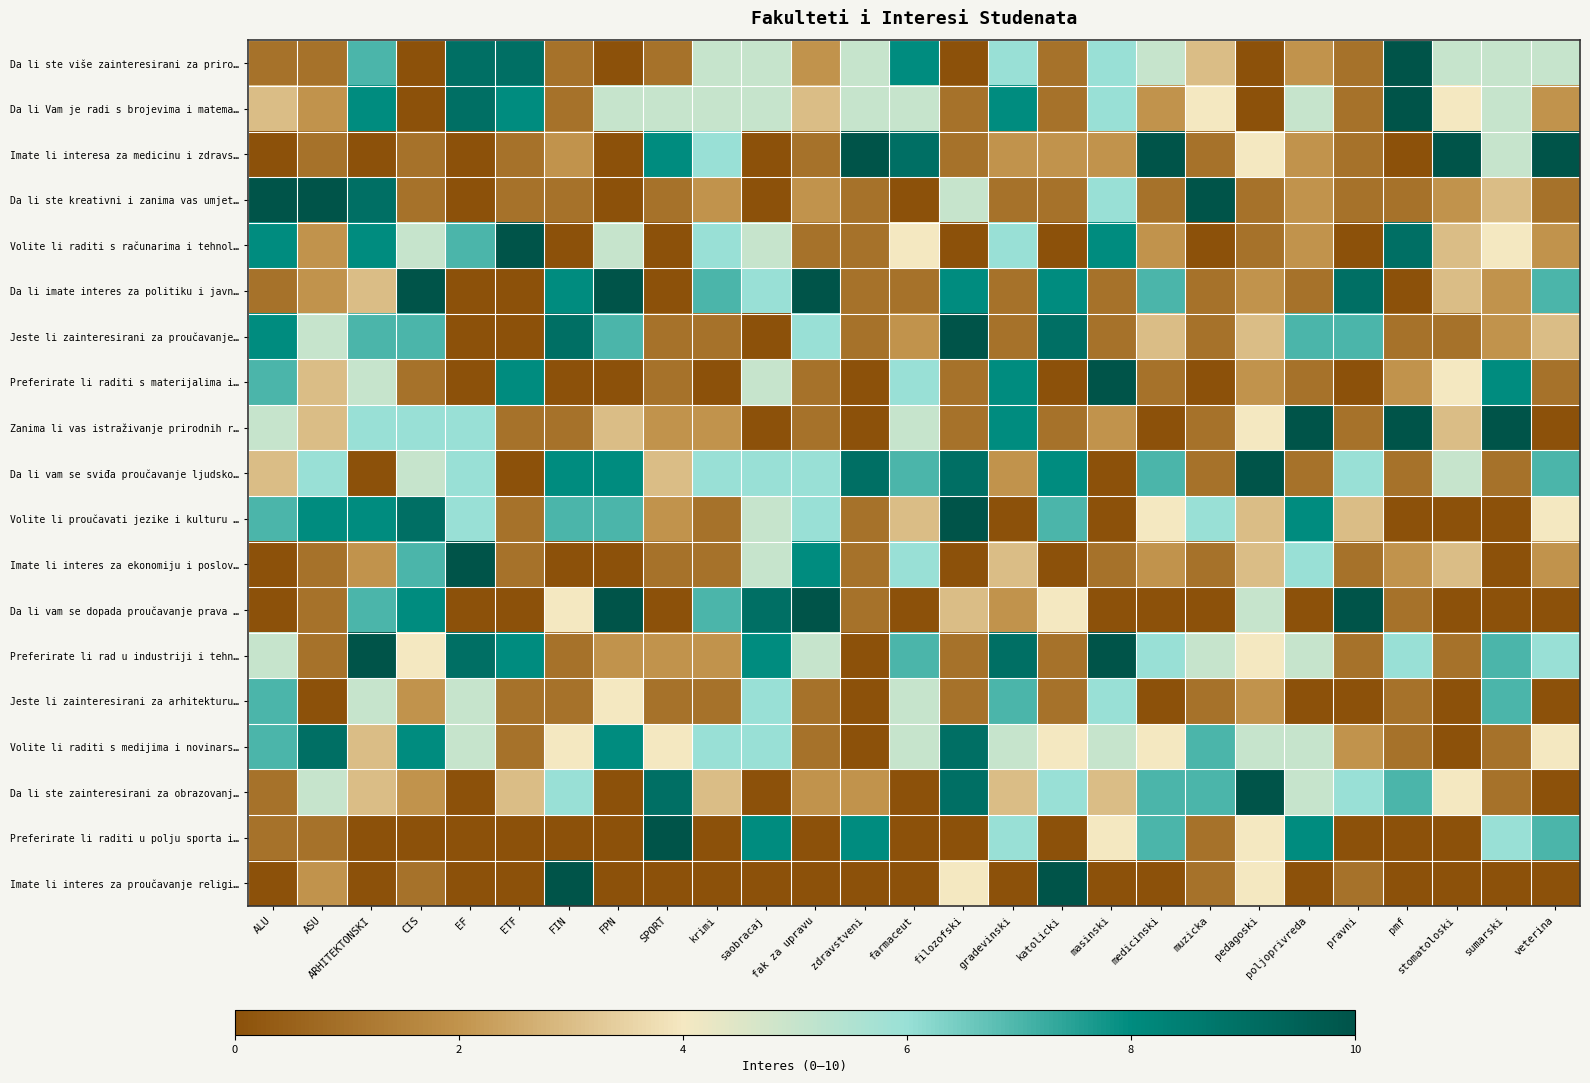

Reading left to right, what are all the values shown in this chart?

Da li ste više zainteresirani za priro…: ALU=0.1	ASU=0.1	ARHITEKTONSKI=0.7	CIS=0.0	EF=0.9	ETF=0.9	FIN=0.1	FPN=0.0	SPORT=0.1	krimi=0.5	saobracaj=0.5	fak za upravu=0.2	zdravstveni=0.5	farmaceut=0.8	filozofski=0.0	gradevinski=0.6	katolicki=0.1	masinski=0.6	medicinski=0.5	muzicka=0.3	pedagoski=0.0	poljoprivreda=0.2	pravni=0.1	pmf=1.0	stomatoloski=0.5	sumarski=0.5	veterina=0.5
Da li Vam je radi s brojevima i matema…: ALU=0.3	ASU=0.2	ARHITEKTONSKI=0.8	CIS=0.0	EF=0.9	ETF=0.8	FIN=0.1	FPN=0.5	SPORT=0.5	krimi=0.5	saobracaj=0.5	fak za upravu=0.3	zdravstveni=0.5	farmaceut=0.5	filozofski=0.1	gradevinski=0.8	katolicki=0.1	masinski=0.6	medicinski=0.2	muzicka=0.4	pedagoski=0.0	poljoprivreda=0.5	pravni=0.1	pmf=1.0	stomatoloski=0.4	sumarski=0.5	veterina=0.2
Imate li interesa za medicinu i zdravs…: ALU=0.0	ASU=0.1	ARHITEKTONSKI=0.0	CIS=0.1	EF=0.0	ETF=0.1	FIN=0.2	FPN=0.0	SPORT=0.8	krimi=0.6	saobracaj=0.0	fak za upravu=0.1	zdravstveni=1.0	farmaceut=0.9	filozofski=0.1	gradevinski=0.2	katolicki=0.2	masinski=0.2	medicinski=1.0	muzicka=0.1	pedagoski=0.4	poljoprivreda=0.2	pravni=0.1	pmf=0.0	stomatoloski=1.0	sumarski=0.5	veterina=1.0
Da li ste kreativni i zanima vas umjet…: ALU=1.0	ASU=1.0	ARHITEKTONSKI=0.9	CIS=0.1	EF=0.0	ETF=0.1	FIN=0.1	FPN=0.0	SPORT=0.1	krimi=0.2	saobracaj=0.0	fak za upravu=0.2	zdravstveni=0.1	farmaceut=0.0	filozofski=0.5	gradevinski=0.1	katolicki=0.1	masinski=0.6	medicinski=0.1	muzicka=1.0	pedagoski=0.1	poljoprivreda=0.2	pravni=0.1	pmf=0.1	stomatoloski=0.2	sumarski=0.3	veterina=0.1
Volite li raditi s računarima i tehnol…: ALU=0.8	ASU=0.2	ARHITEKTONSKI=0.8	CIS=0.5	EF=0.7	ETF=1.0	FIN=0.0	FPN=0.5	SPORT=0.0	krimi=0.6	saobracaj=0.5	fak za upravu=0.1	zdravstveni=0.1	farmaceut=0.4	filozofski=0.0	gradevinski=0.6	katolicki=0.0	masinski=0.8	medicinski=0.2	muzicka=0.0	pedagoski=0.1	poljoprivreda=0.2	pravni=0.0	pmf=0.9	stomatoloski=0.3	sumarski=0.4	veterina=0.2
Da li imate interes za politiku i javn…: ALU=0.1	ASU=0.2	ARHITEKTONSKI=0.3	CIS=1.0	EF=0.0	ETF=0.0	FIN=0.8	FPN=1.0	SPORT=0.0	krimi=0.7	saobracaj=0.6	fak za upravu=1.0	zdravstveni=0.1	farmaceut=0.1	filozofski=0.8	gradevinski=0.1	katolicki=0.8	masinski=0.1	medicinski=0.7	muzicka=0.1	pedagoski=0.2	poljoprivreda=0.1	pravni=0.9	pmf=0.0	stomatoloski=0.3	sumarski=0.2	veterina=0.7
Jeste li zainteresirani za proučavanje…: ALU=0.8	ASU=0.5	ARHITEKTONSKI=0.7	CIS=0.7	EF=0.0	ETF=0.0	FIN=0.9	FPN=0.7	SPORT=0.1	krimi=0.1	saobracaj=0.0	fak za upravu=0.6	zdravstveni=0.1	farmaceut=0.2	filozofski=1.0	gradevinski=0.1	katolicki=0.9	masinski=0.1	medicinski=0.3	muzicka=0.1	pedagoski=0.3	poljoprivreda=0.7	pravni=0.7	pmf=0.1	stomatoloski=0.1	sumarski=0.2	veterina=0.3
Preferirate li raditi s materijalima i…: ALU=0.7	ASU=0.3	ARHITEKTONSKI=0.5	CIS=0.1	EF=0.0	ETF=0.8	FIN=0.0	FPN=0.0	SPORT=0.1	krimi=0.0	saobracaj=0.5	fak za upravu=0.1	zdravstveni=0.0	farmaceut=0.6	filozofski=0.1	gradevinski=0.8	katolicki=0.0	masinski=1.0	medicinski=0.1	muzicka=0.0	pedagoski=0.2	poljoprivreda=0.1	pravni=0.0	pmf=0.2	stomatoloski=0.4	sumarski=0.8	veterina=0.1
Zanima li vas istraživanje prirodnih r…: ALU=0.5	ASU=0.3	ARHITEKTONSKI=0.6	CIS=0.6	EF=0.6	ETF=0.1	FIN=0.1	FPN=0.3	SPORT=0.2	krimi=0.2	saobracaj=0.0	fak za upravu=0.1	zdravstveni=0.0	farmaceut=0.5	filozofski=0.1	gradevinski=0.8	katolicki=0.1	masinski=0.2	medicinski=0.0	muzicka=0.1	pedagoski=0.4	poljoprivreda=1.0	pravni=0.1	pmf=1.0	stomatoloski=0.3	sumarski=1.0	veterina=0.0
Da li vam se sviđa proučavanje ljudsko…: ALU=0.3	ASU=0.6	ARHITEKTONSKI=0.0	CIS=0.5	EF=0.6	ETF=0.0	FIN=0.8	FPN=0.8	SPORT=0.3	krimi=0.6	saobracaj=0.6	fak za upravu=0.6	zdravstveni=0.9	farmaceut=0.7	filozofski=0.9	gradevinski=0.2	katolicki=0.8	masinski=0.0	medicinski=0.7	muzicka=0.1	pedagoski=1.0	poljoprivreda=0.1	pravni=0.6	pmf=0.1	stomatoloski=0.5	sumarski=0.1	veterina=0.7
Volite li proučavati jezike i kulturu …: ALU=0.7	ASU=0.8	ARHITEKTONSKI=0.8	CIS=0.9	EF=0.6	ETF=0.1	FIN=0.7	FPN=0.7	SPORT=0.2	krimi=0.1	saobracaj=0.5	fak za upravu=0.6	zdravstveni=0.1	farmaceut=0.3	filozofski=1.0	gradevinski=0.0	katolicki=0.7	masinski=0.0	medicinski=0.4	muzicka=0.6	pedagoski=0.3	poljoprivreda=0.8	pravni=0.3	pmf=0.0	stomatoloski=0.0	sumarski=0.0	veterina=0.4
Imate li interes za ekonomiju i poslov…: ALU=0.0	ASU=0.1	ARHITEKTONSKI=0.2	CIS=0.7	EF=1.0	ETF=0.1	FIN=0.0	FPN=0.0	SPORT=0.1	krimi=0.1	saobracaj=0.5	fak za upravu=0.8	zdravstveni=0.1	farmaceut=0.6	filozofski=0.0	gradevinski=0.3	katolicki=0.0	masinski=0.1	medicinski=0.2	muzicka=0.1	pedagoski=0.3	poljoprivreda=0.6	pravni=0.1	pmf=0.2	stomatoloski=0.3	sumarski=0.0	veterina=0.2
Da li vam se dopada proučavanje prava …: ALU=0.0	ASU=0.1	ARHITEKTONSKI=0.7	CIS=0.8	EF=0.0	ETF=0.0	FIN=0.4	FPN=1.0	SPORT=0.0	krimi=0.7	saobracaj=0.9	fak za upravu=1.0	zdravstveni=0.1	farmaceut=0.0	filozofski=0.3	gradevinski=0.2	katolicki=0.4	masinski=0.0	medicinski=0.0	muzicka=0.0	pedagoski=0.5	poljoprivreda=0.0	pravni=1.0	pmf=0.1	stomatoloski=0.0	sumarski=0.0	veterina=0.0
Preferirate li rad u industriji i tehn…: ALU=0.5	ASU=0.1	ARHITEKTONSKI=1.0	CIS=0.4	EF=0.9	ETF=0.8	FIN=0.1	FPN=0.2	SPORT=0.2	krimi=0.2	saobracaj=0.8	fak za upravu=0.5	zdravstveni=0.0	farmaceut=0.7	filozofski=0.1	gradevinski=0.9	katolicki=0.1	masinski=1.0	medicinski=0.6	muzicka=0.5	pedagoski=0.4	poljoprivreda=0.5	pravni=0.1	pmf=0.6	stomatoloski=0.1	sumarski=0.7	veterina=0.6
Jeste li zainteresirani za arhitekturu…: ALU=0.7	ASU=0.0	ARHITEKTONSKI=0.5	CIS=0.2	EF=0.5	ETF=0.1	FIN=0.1	FPN=0.4	SPORT=0.1	krimi=0.1	saobracaj=0.6	fak za upravu=0.1	zdravstveni=0.0	farmaceut=0.5	filozofski=0.1	gradevinski=0.7	katolicki=0.1	masinski=0.6	medicinski=0.0	muzicka=0.1	pedagoski=0.2	poljoprivreda=0.0	pravni=0.0	pmf=0.1	stomatoloski=0.0	sumarski=0.7	veterina=0.0
Volite li raditi s medijima i novinars…: ALU=0.7	ASU=0.9	ARHITEKTONSKI=0.3	CIS=0.8	EF=0.5	ETF=0.1	FIN=0.4	FPN=0.8	SPORT=0.4	krimi=0.6	saobracaj=0.6	fak za upravu=0.1	zdravstveni=0.0	farmaceut=0.5	filozofski=0.9	gradevinski=0.5	katolicki=0.4	masinski=0.5	medicinski=0.4	muzicka=0.7	pedagoski=0.5	poljoprivreda=0.5	pravni=0.2	pmf=0.1	stomatoloski=0.0	sumarski=0.1	veterina=0.4
Da li ste zainteresirani za obrazovanj…: ALU=0.1	ASU=0.5	ARHITEKTONSKI=0.3	CIS=0.2	EF=0.0	ETF=0.3	FIN=0.6	FPN=0.0	SPORT=0.9	krimi=0.3	saobracaj=0.0	fak za upravu=0.2	zdravstveni=0.2	farmaceut=0.0	filozofski=0.9	gradevinski=0.3	katolicki=0.6	masinski=0.3	medicinski=0.7	muzicka=0.7	pedagoski=1.0	poljoprivreda=0.5	pravni=0.6	pmf=0.7	stomatoloski=0.4	sumarski=0.1	veterina=0.0
Preferirate li raditi u polju sporta i…: ALU=0.1	ASU=0.1	ARHITEKTONSKI=0.0	CIS=0.0	EF=0.0	ETF=0.0	FIN=0.0	FPN=0.0	SPORT=1.0	krimi=0.0	saobracaj=0.8	fak za upravu=0.0	zdravstveni=0.8	farmaceut=0.0	filozofski=0.0	gradevinski=0.6	katolicki=0.0	masinski=0.4	medicinski=0.7	muzicka=0.1	pedagoski=0.4	poljoprivreda=0.8	pravni=0.0	pmf=0.0	stomatoloski=0.0	sumarski=0.6	veterina=0.7
Imate li interes za proučavanje religi…: ALU=0.0	ASU=0.2	ARHITEKTONSKI=0.0	CIS=0.1	EF=0.0	ETF=0.0	FIN=1.0	FPN=0.0	SPORT=0.0	krimi=0.0	saobracaj=0.0	fak za upravu=0.0	zdravstveni=0.0	farmaceut=0.0	filozofski=0.4	gradevinski=0.0	katolicki=1.0	masinski=0.0	medicinski=0.0	muzicka=0.1	pedagoski=0.4	poljoprivreda=0.0	pravni=0.1	pmf=0.0	stomatoloski=0.0	sumarski=0.0	veterina=0.0